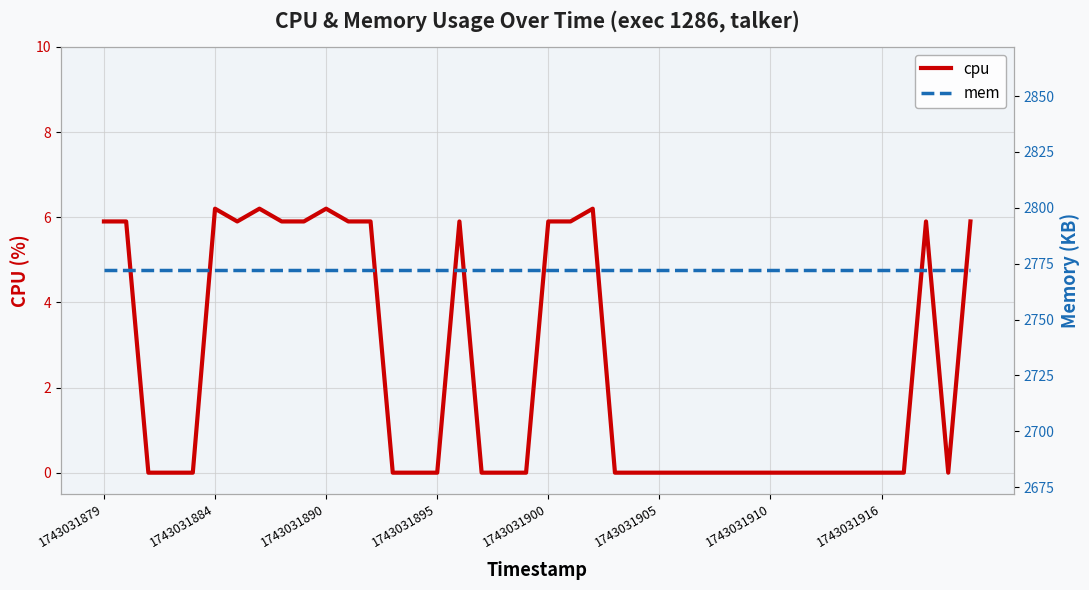

True or false: cpu and mem cross at least once.

False